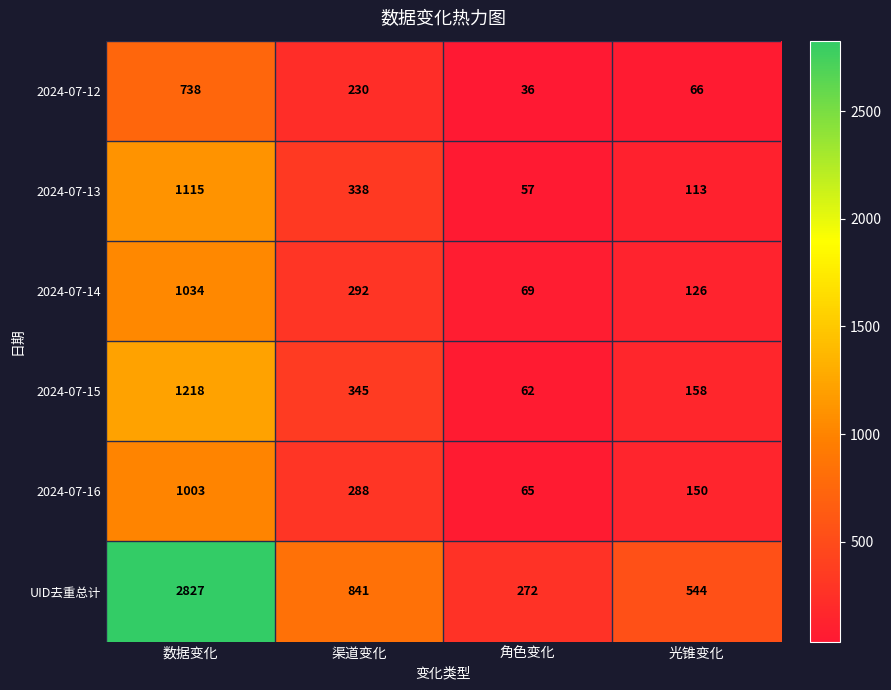

How many values in the 2024-07-12 series are below 230?

2